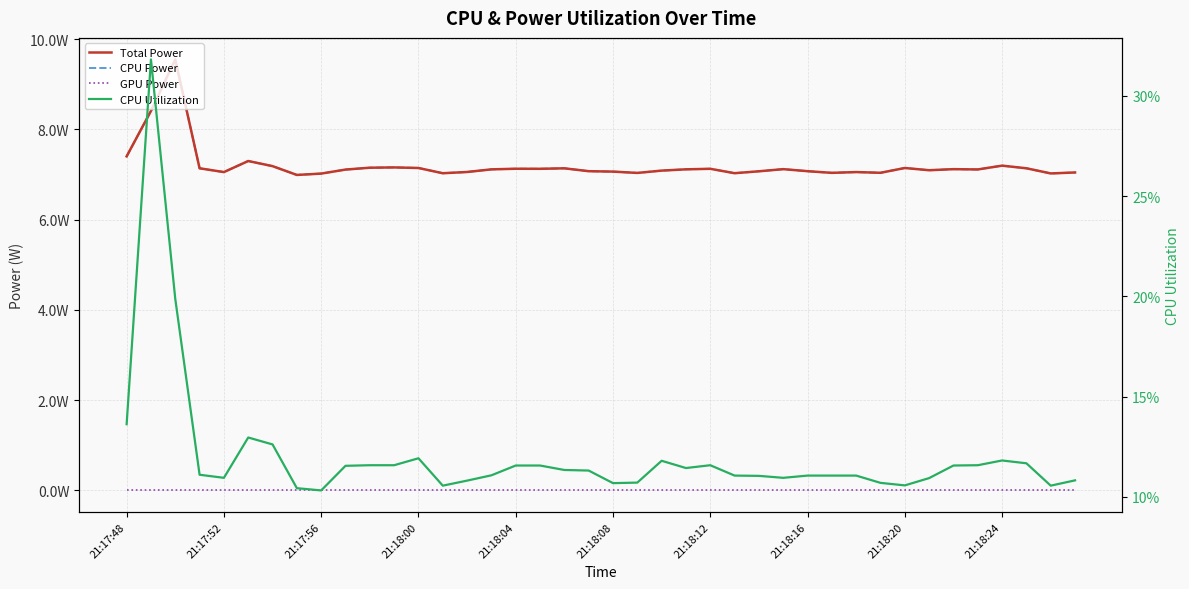

True or false: GPU Power and Total Power intersect in this chart.

False